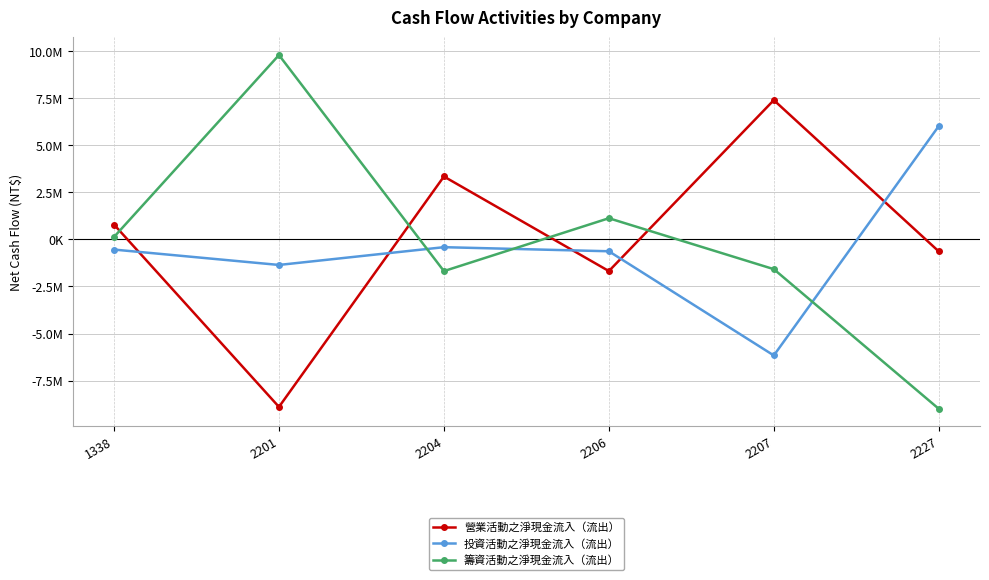

Reading left to right, what are all the values shown in this chart?

營業活動之淨現金流入（流出）: 1338=788749	2201=-8899766	2204=3343543	2206=-1682060	2207=7401331	2227=-636723
投資活動之淨現金流入（流出）: 1338=-539670	2201=-1356719	2204=-412474	2206=-629732	2207=-6165810	2227=6022212
籌資活動之淨現金流入（流出）: 1338=129516	2201=9796216	2204=-1683704	2206=1125985	2207=-1580688	2227=-9000000